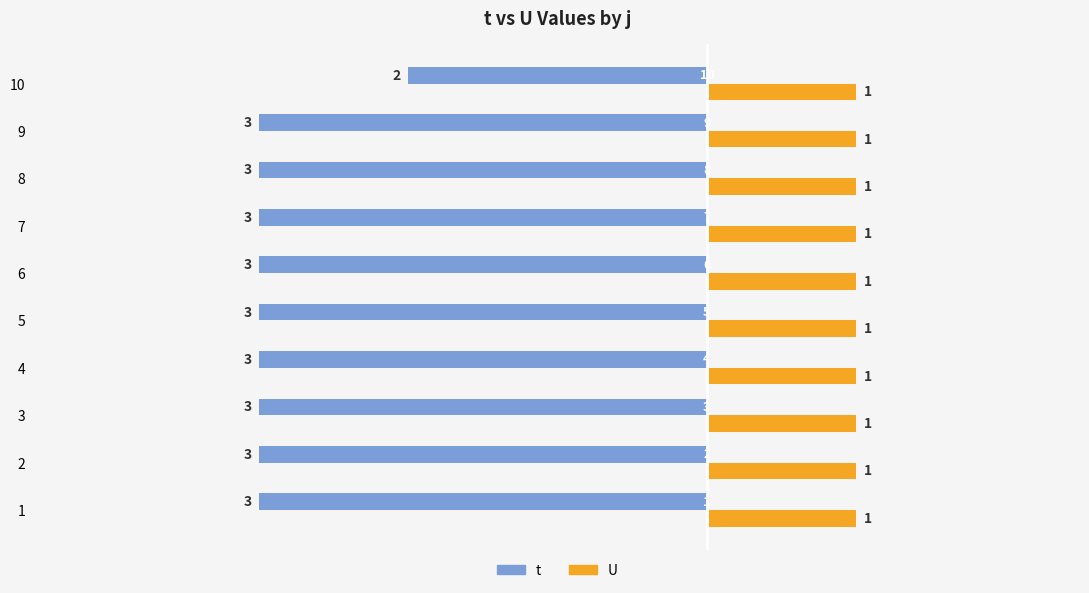

What are all the series names shown in the legend?

t, U